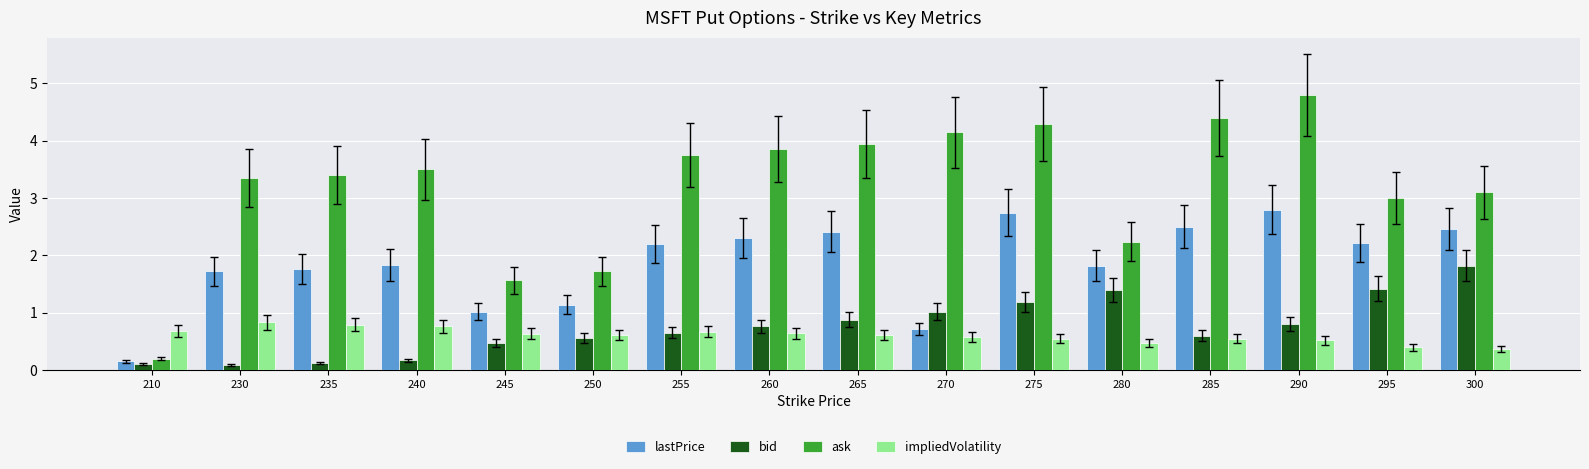

The value of bid at 265 is 1.5. True or false?

False